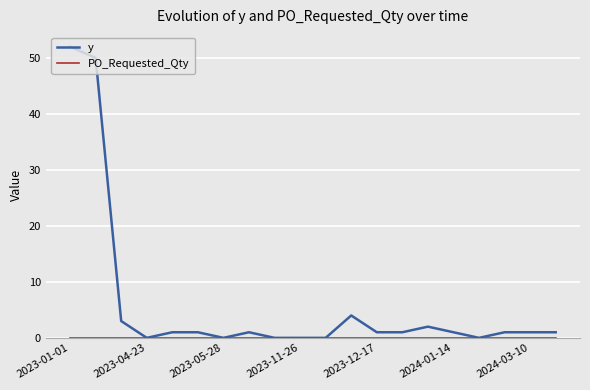

Which series has the largest total across all categories?

y